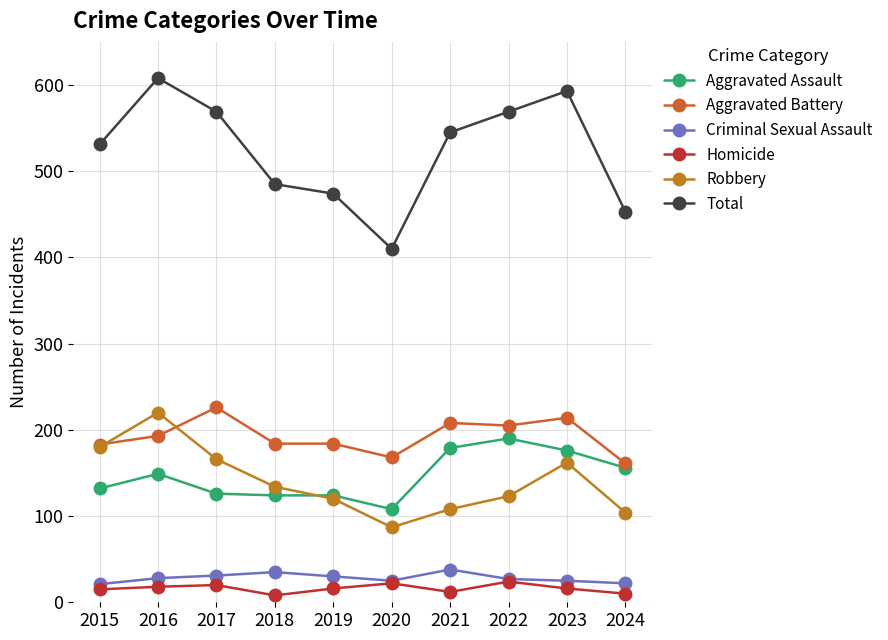

Reading left to right, list all the values displayed in this chart.

Aggravated Assault: 2015=132	2016=149	2017=126	2018=124	2019=124	2020=108	2021=179	2022=190	2023=176	2024=156
Aggravated Battery: 2015=183	2016=193	2017=226	2018=184	2019=184	2020=168	2021=208	2022=205	2023=214	2024=161
Criminal Sexual Assault: 2015=21	2016=28	2017=31	2018=35	2019=30	2020=25	2021=38	2022=27	2023=25	2024=22
Homicide: 2015=15	2016=18	2017=20	2018=8	2019=16	2020=22	2021=12	2022=24	2023=16	2024=10
Robbery: 2015=180	2016=220	2017=166	2018=134	2019=120	2020=87	2021=108	2022=123	2023=162	2024=104
Total: 2015=531	2016=608	2017=569	2018=485	2019=474	2020=410	2021=545	2022=569	2023=593	2024=453